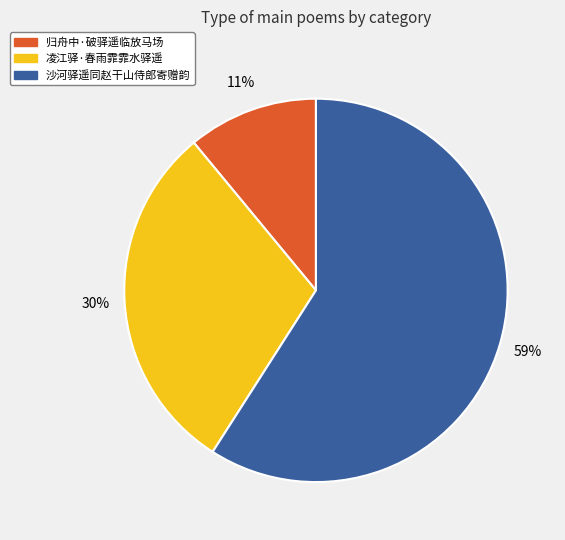

To the nearest percent, what portion does 凌江驿·春雨霏霏水驿遥 represent?

30%